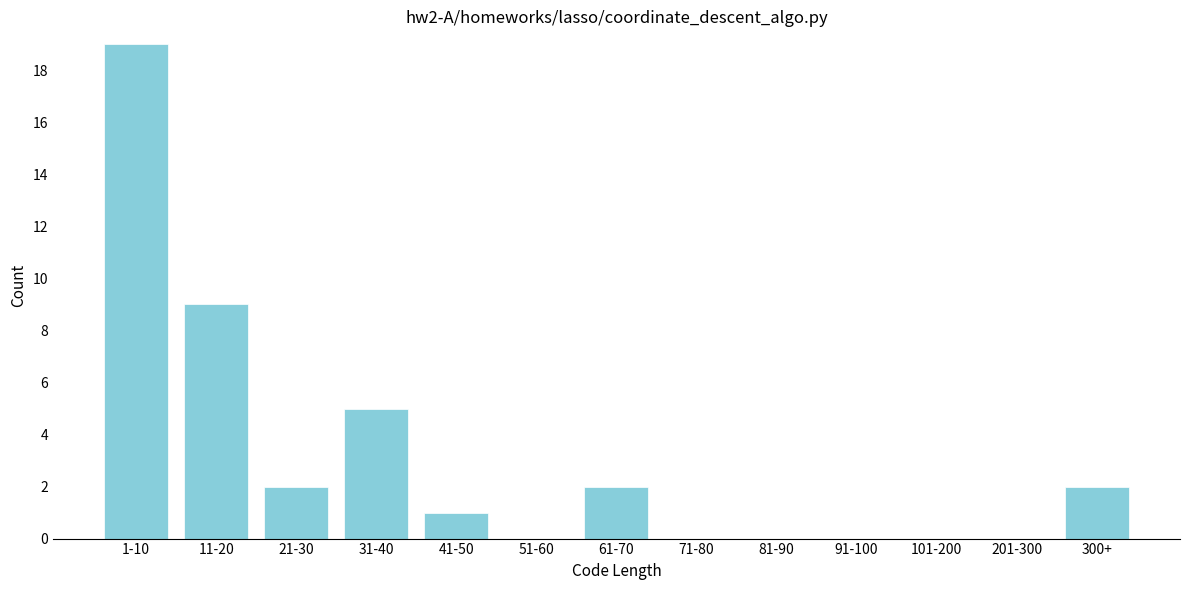

Reading left to right, extract all data points from this chart.

1-10=19	11-20=9	21-30=2	31-40=5	41-50=1	51-60=0	61-70=2	71-80=0	81-90=0	91-100=0	101-200=0	201-300=0	300+=2